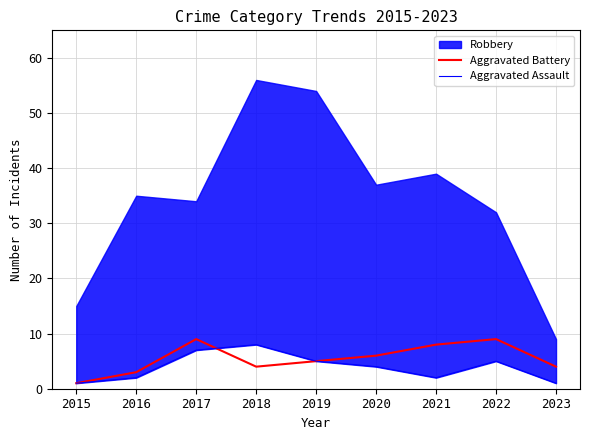

True or false: Aggravated Assault has a value of 5 at 2022.

True